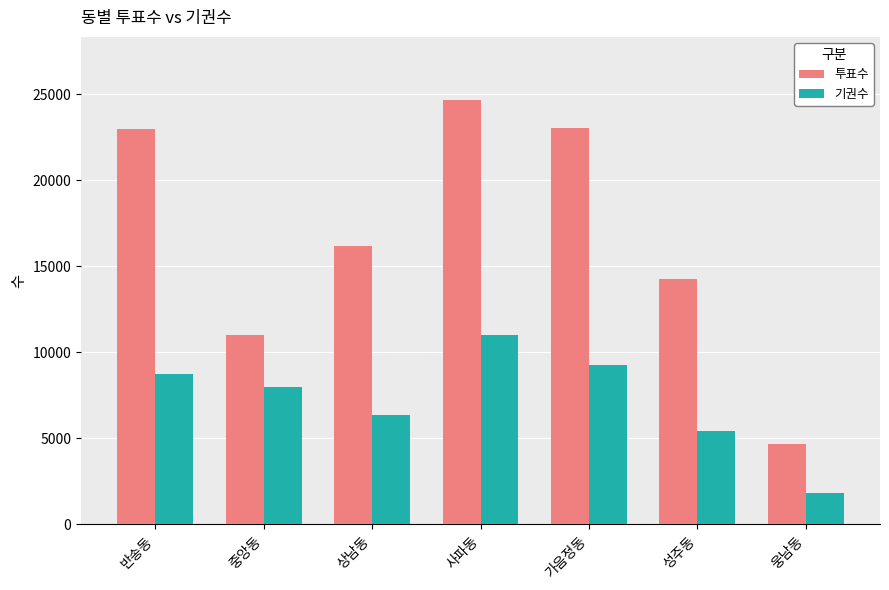

How many groups of bars are there?

7